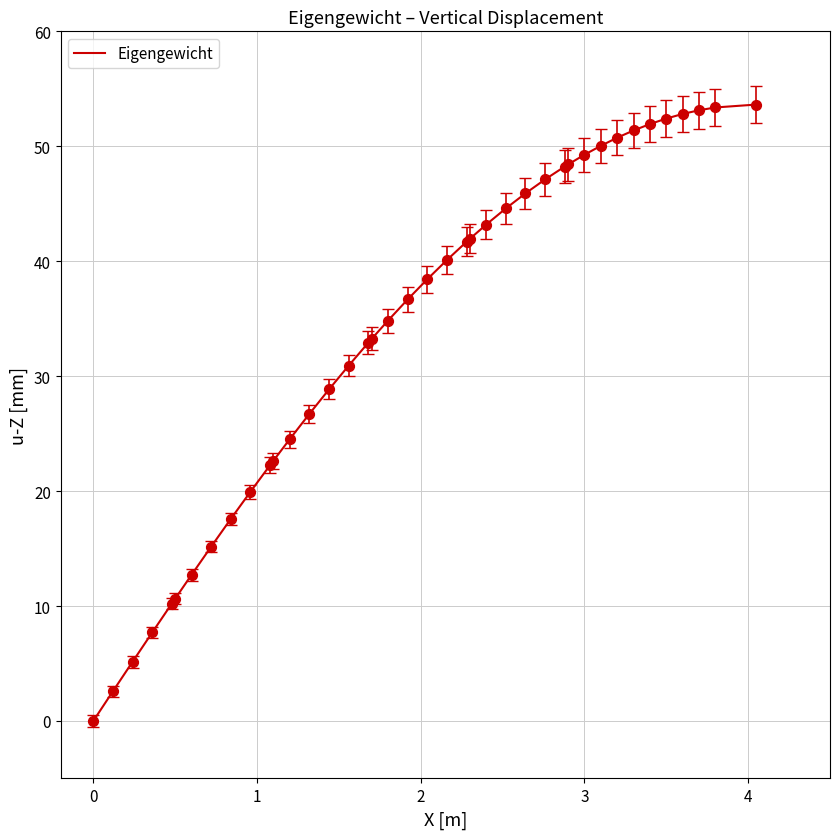

What is the difference between the maximum and minimum values?

53.6